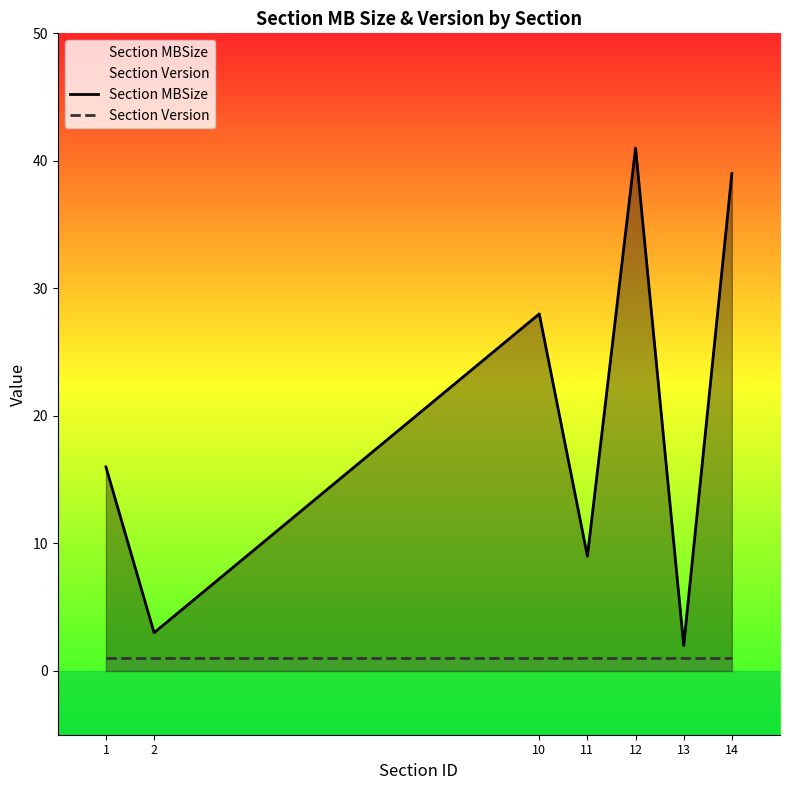

Is it true that Section Version equals 1 at 11?

True